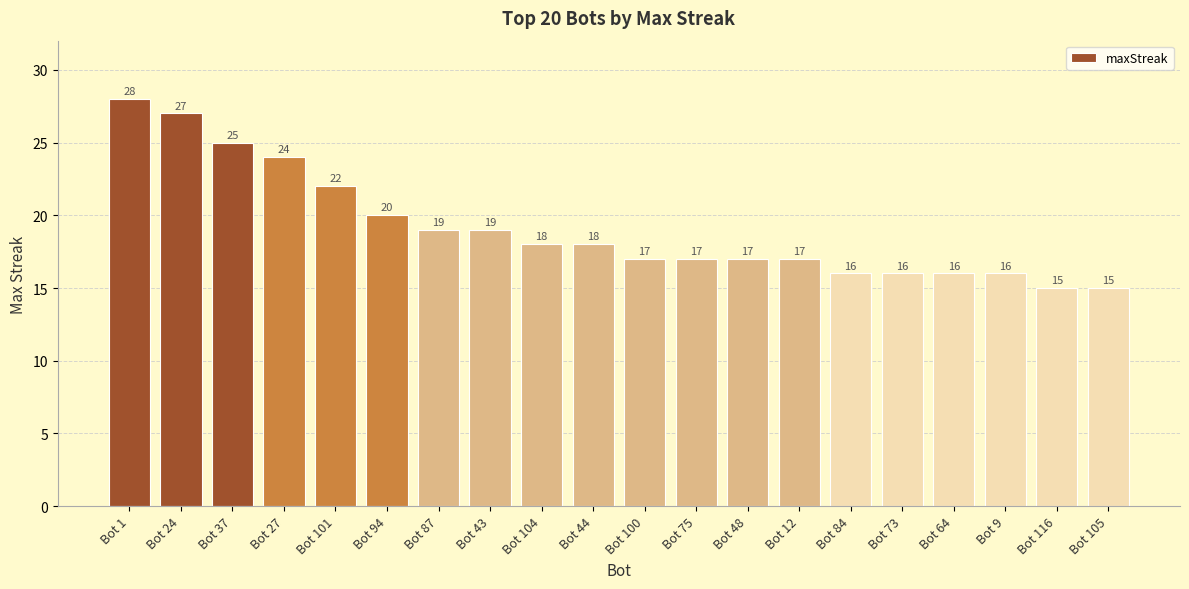

True or false: the data shows 19 at Bot 87.

True